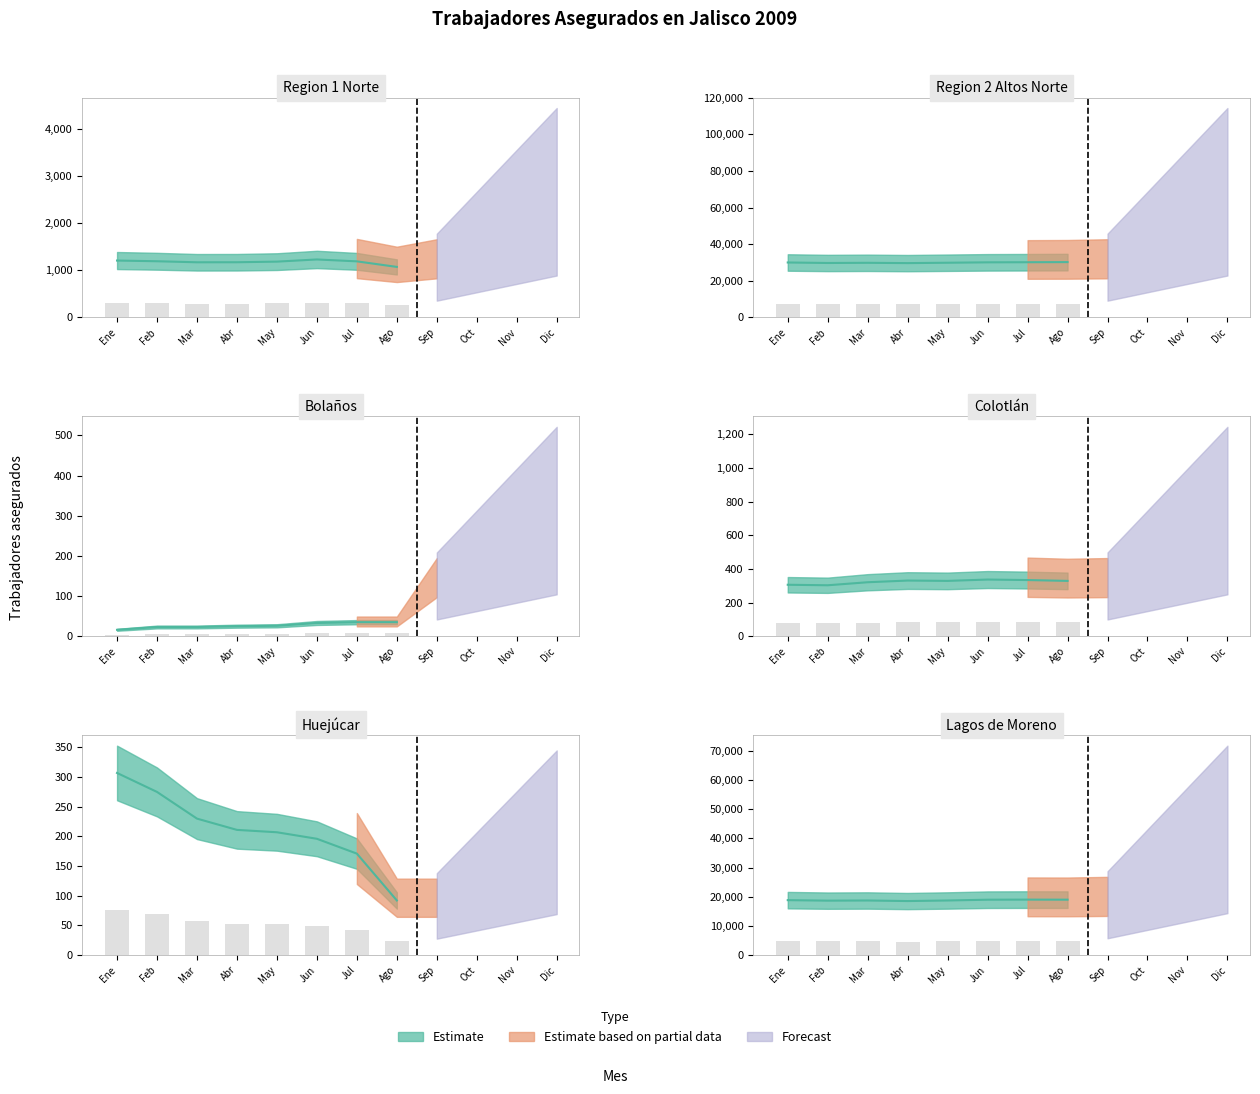

What is the difference between the highest and lowest values at May?

29840